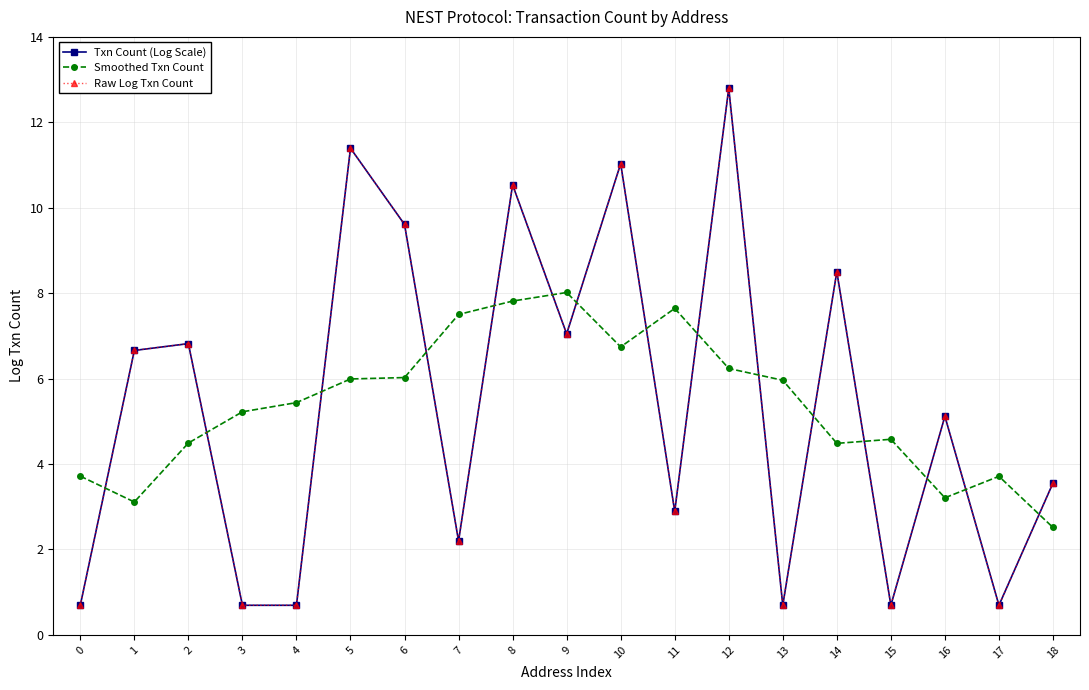

Is this an area chart (filled region under the line)?

No